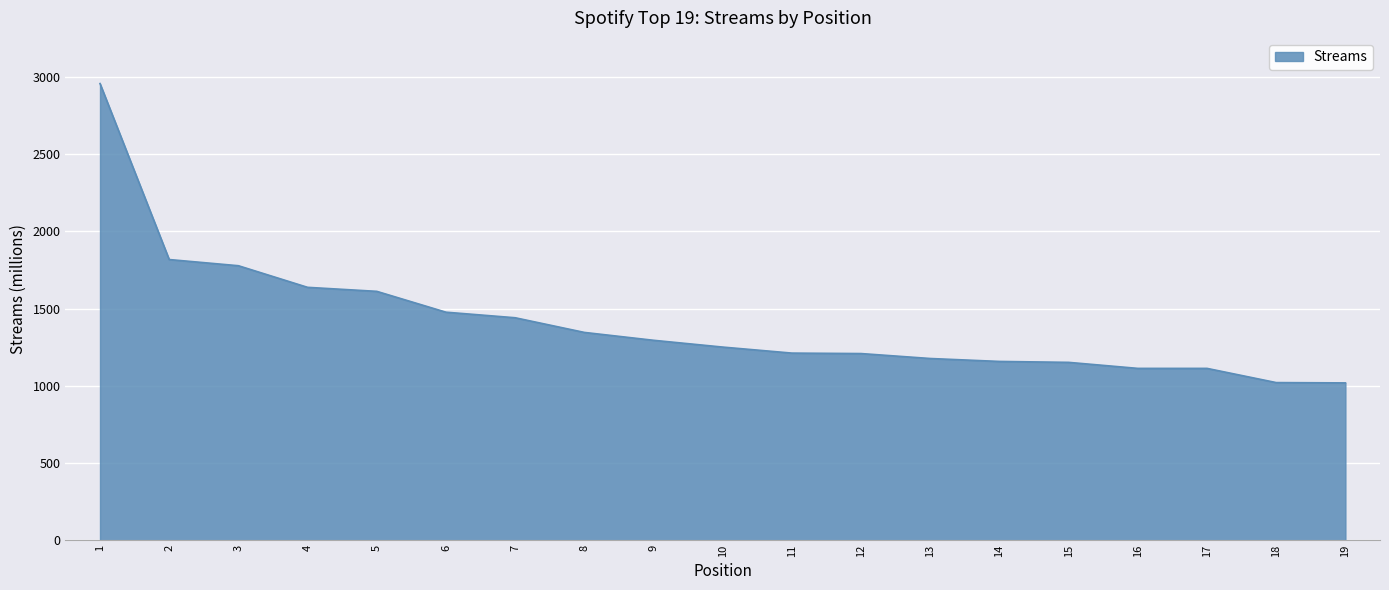

The chart shows a value of 803 at 10. True or false?

False